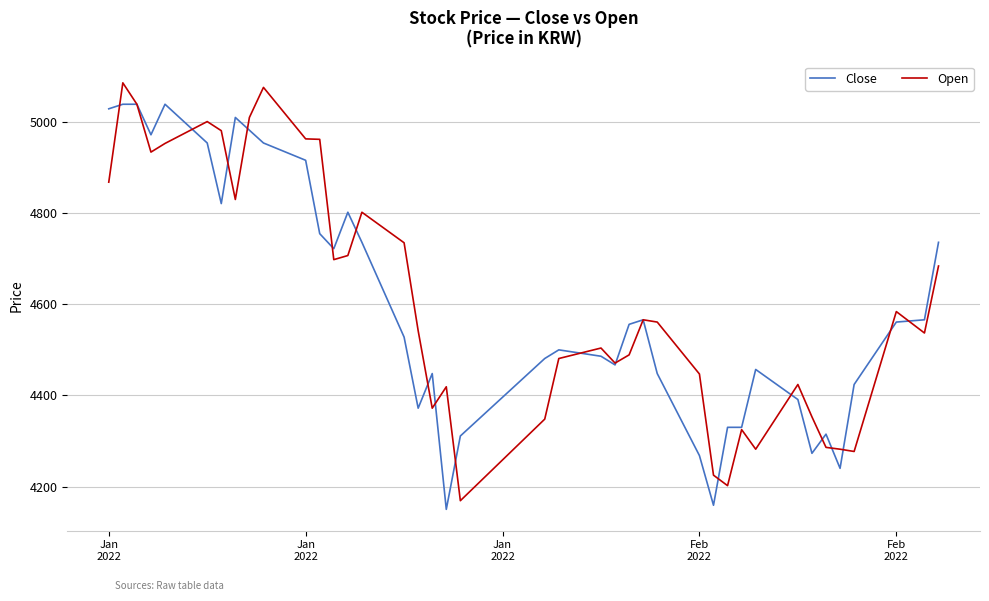

List the series in order of their peak value, lowest first.

Close, Open